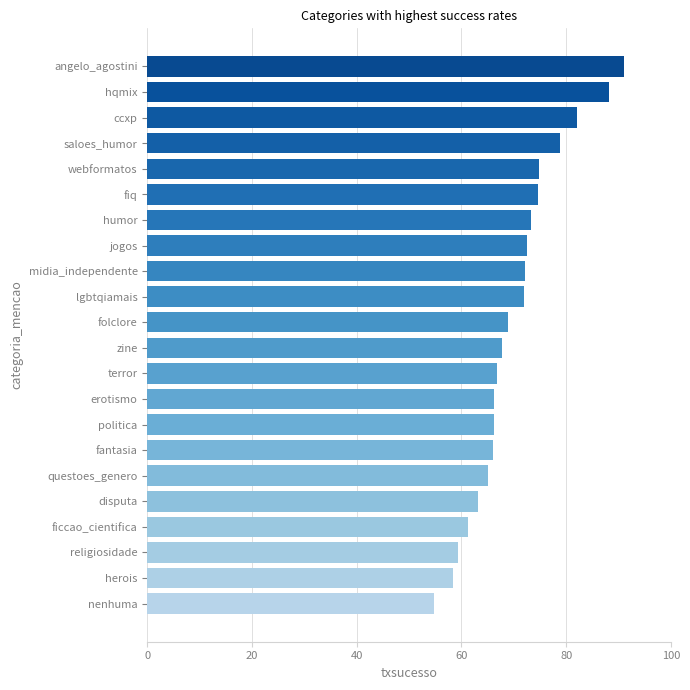

What is the approximate value at lgbtqiamais?

72.0